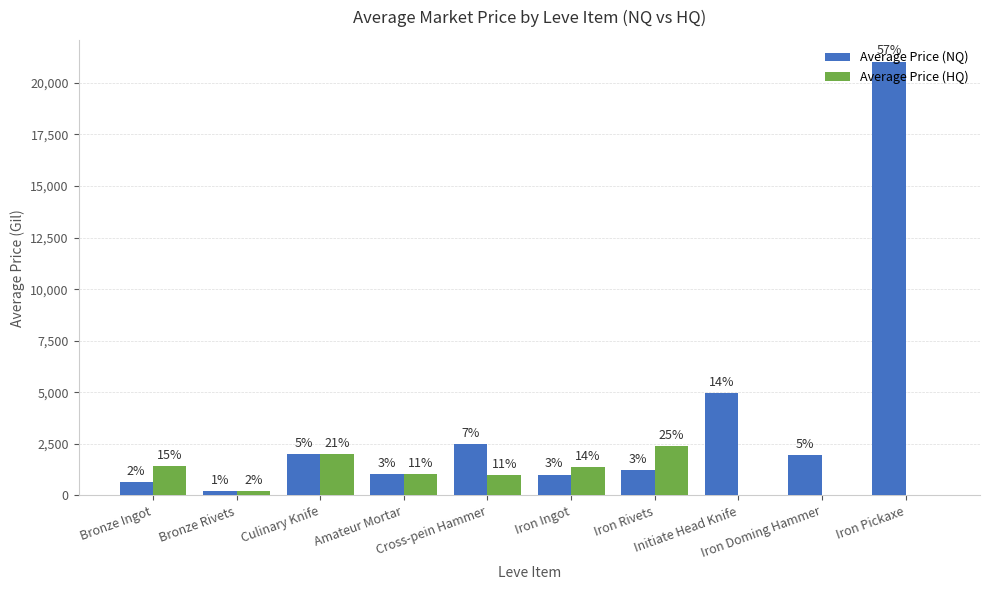

What is the minimum value for Average Price (NQ)?

224.4